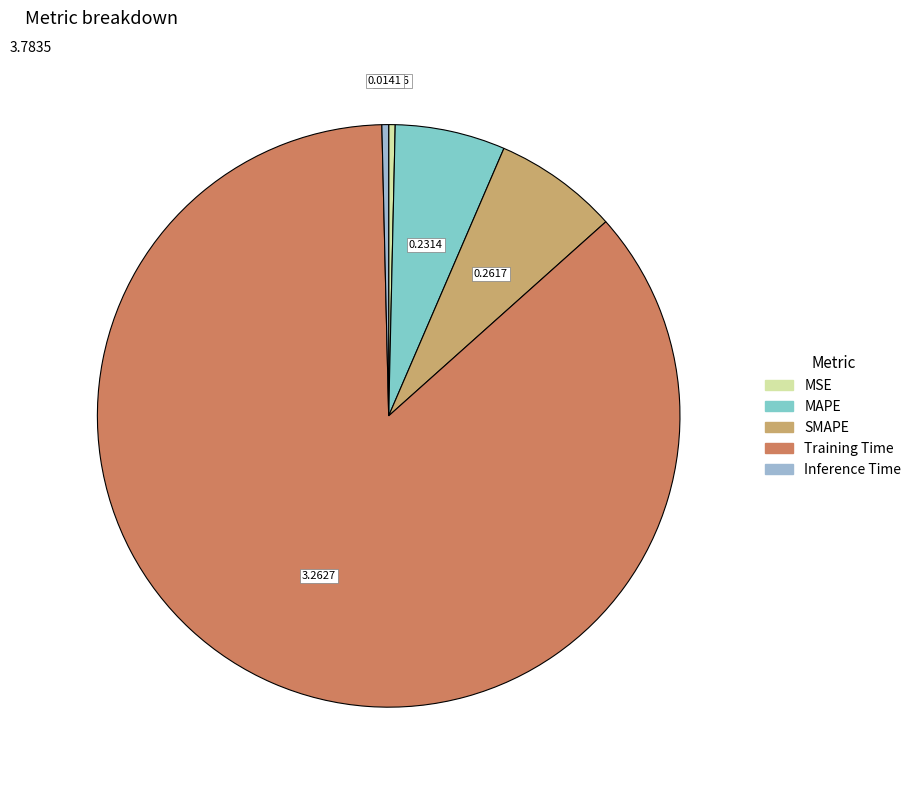

Is there any slice that represents more than half of the pie?

Yes